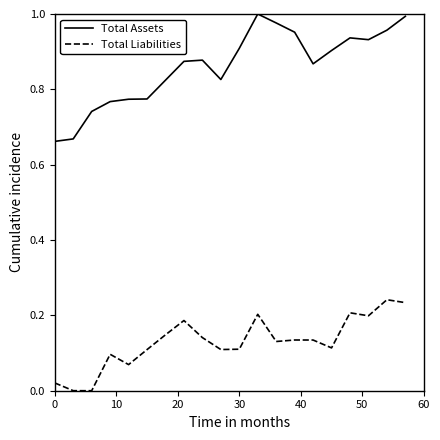

True or false: Total Assets and Total Liabilities intersect in this chart.

False